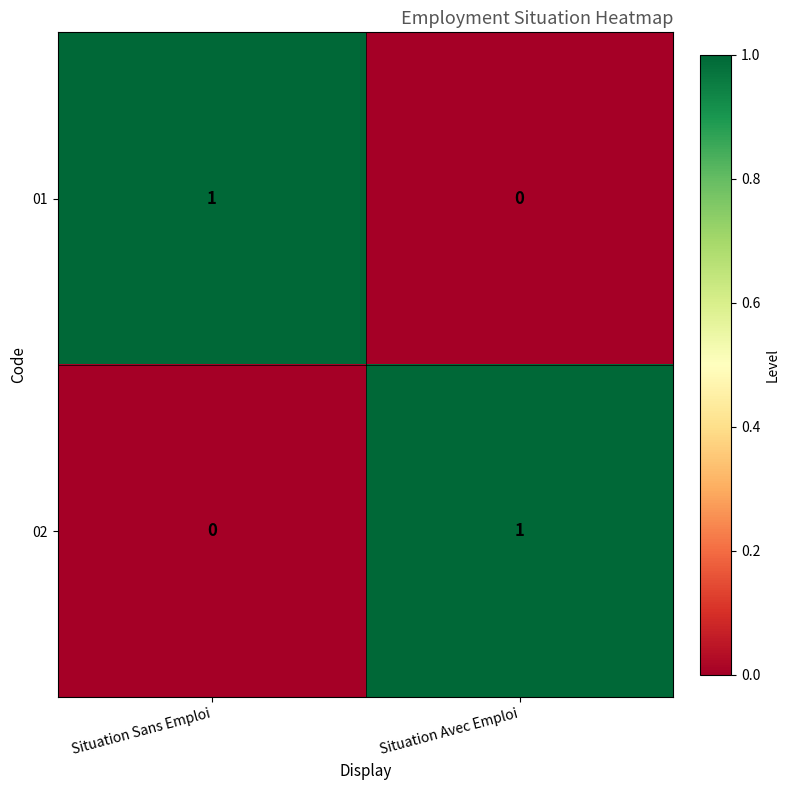

Reading right to left, extract all data points from this chart.

01: Situation Avec Emploi=0	Situation Sans Emploi=1
02: Situation Avec Emploi=1	Situation Sans Emploi=0